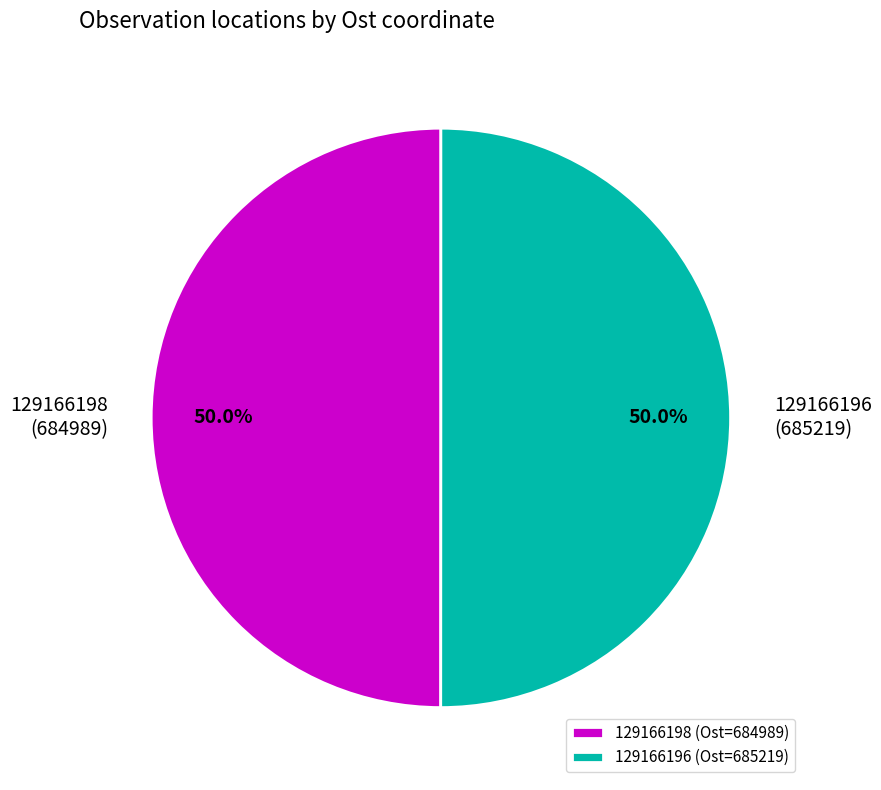

What is the ratio of the value at 129166198 to the value at 129166196?

1.0